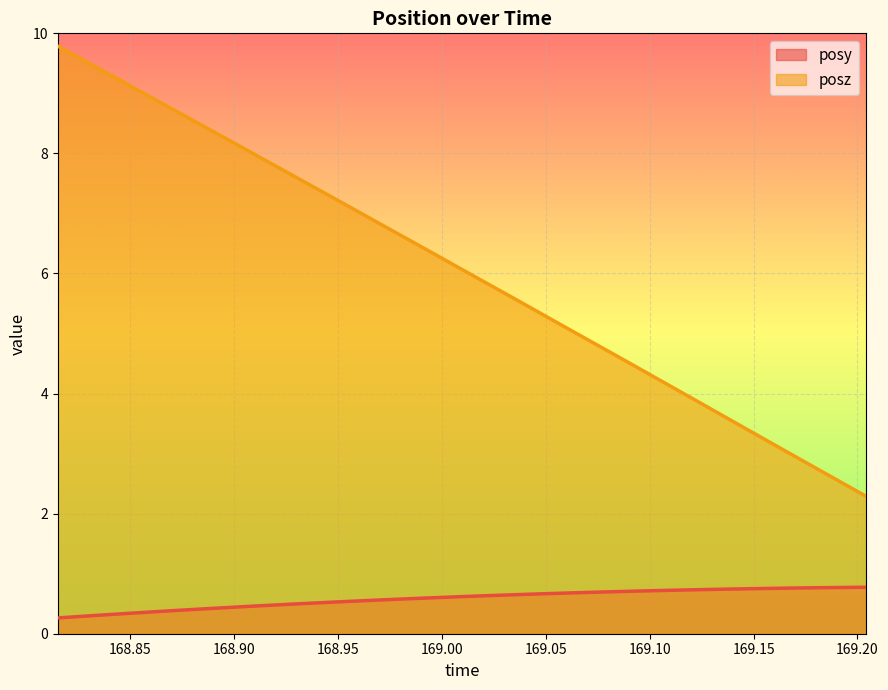

True or false: posz and posy cross at least once.

False